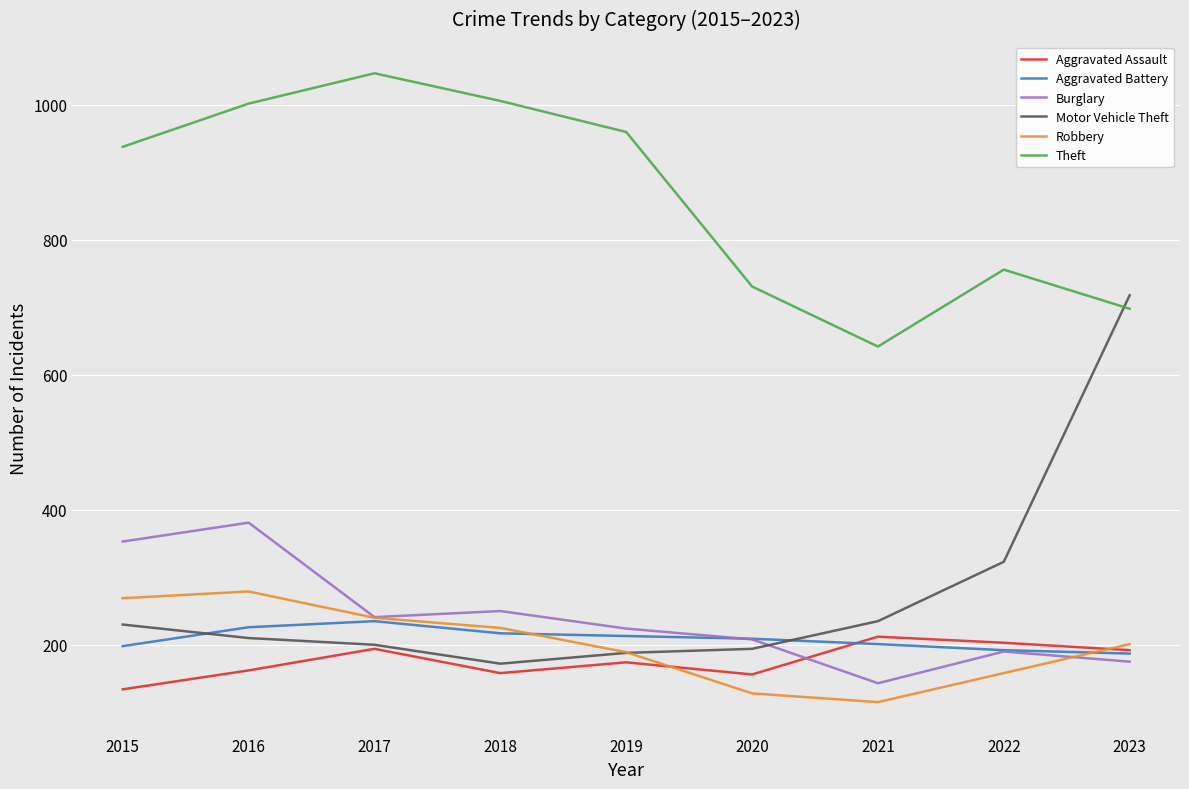

In Aggravated Battery, how many points are higher than both neighbors (excluding endpoints)?

1